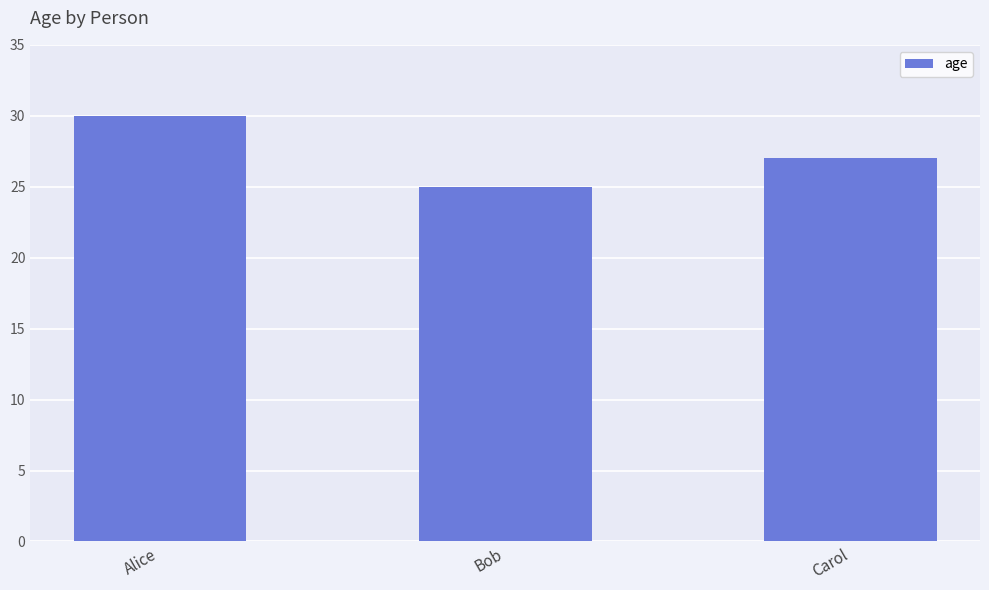

Reading left to right, transcribe all the data shown in this chart.

30	25	27